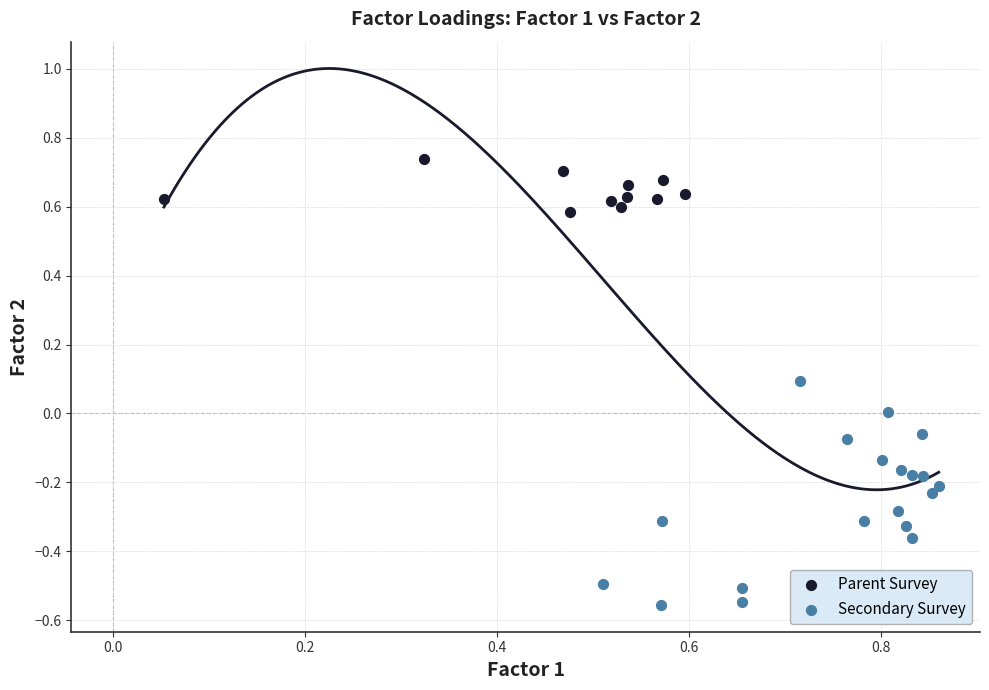

Which series has the largest Y range (max minus min)?

Secondary Survey